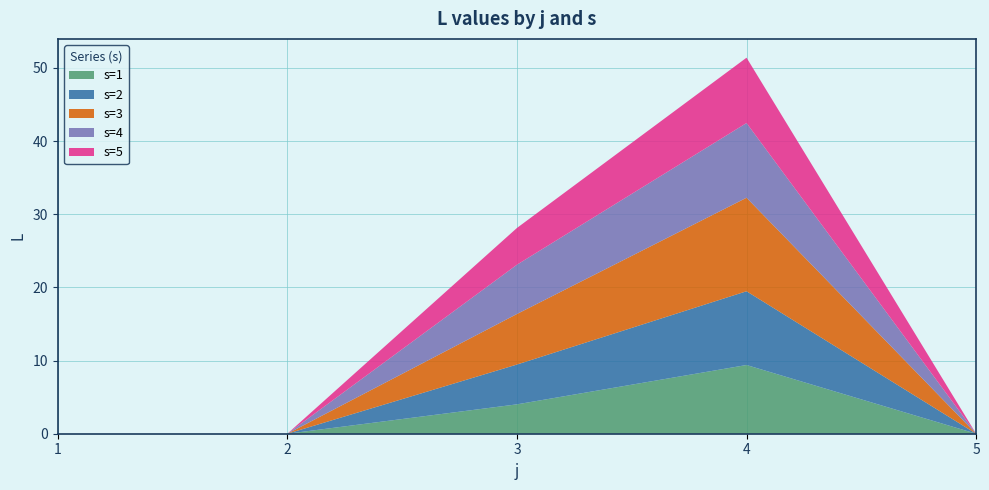

Reading left to right, what are all the values shown in this chart?

s=1: 0.0	0.0	4.0	9.4	0.0
s=2: 0.0	0.0	5.4	10.1	0.0
s=3: 0.0	0.0	6.9	12.8	0.0
s=4: 0.0	0.0	6.7	10.2	0.0
s=5: 0.0	0.0	5.0	8.9	0.0